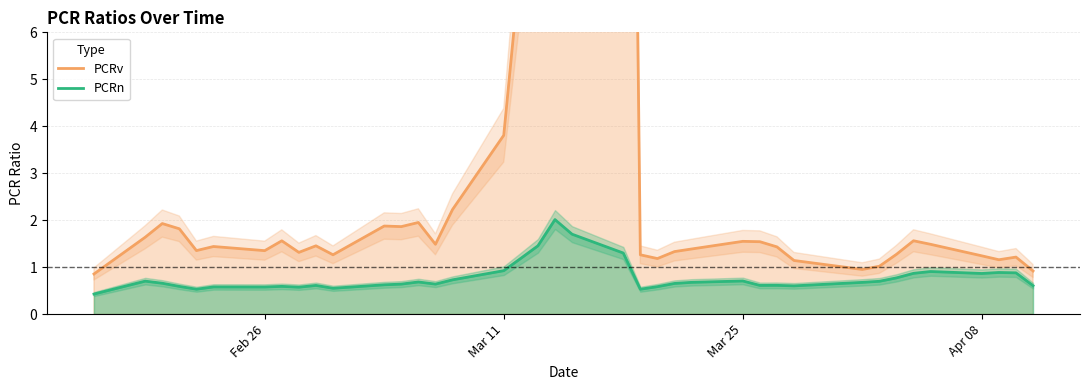

What is the lowest value of the PCRn series?

0.4